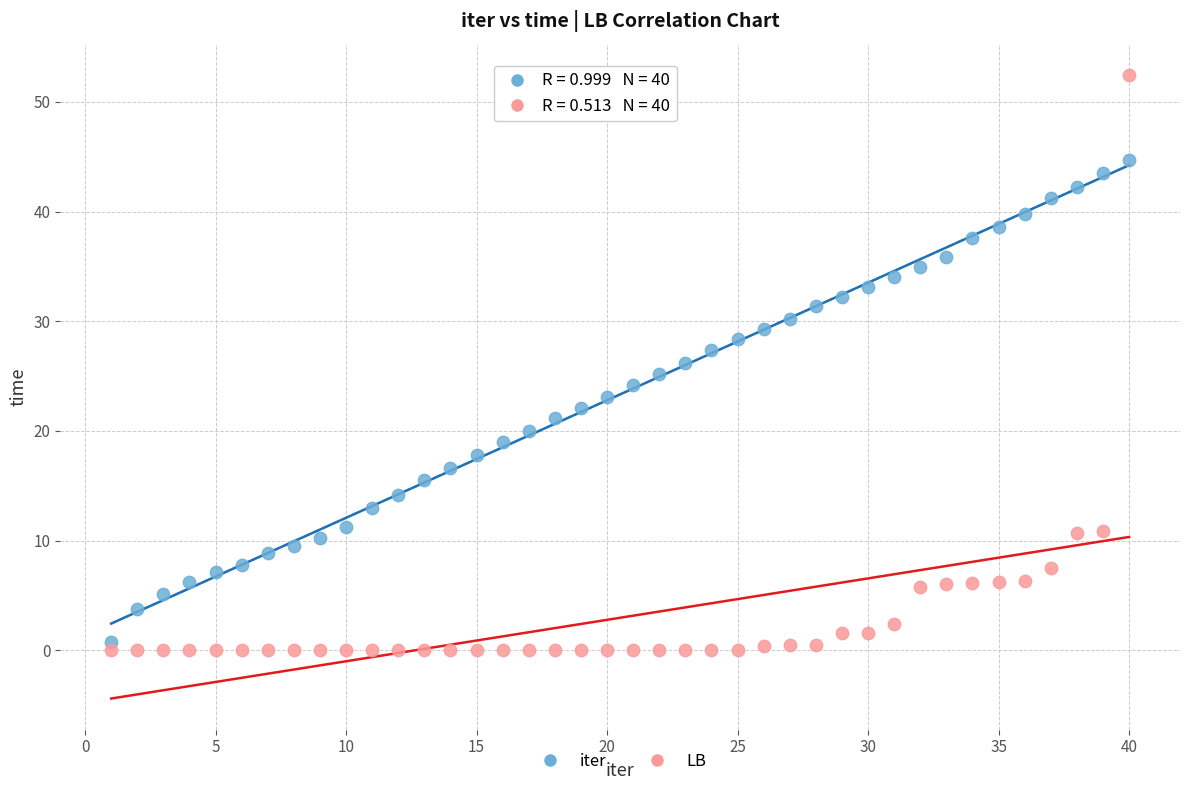

Which series contains the highest Y value?

LB